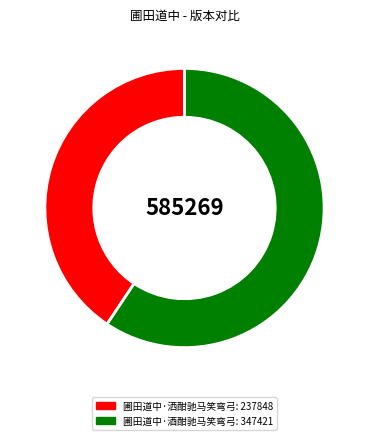

Approximately how many times larger is the value at 圃田道中·洒酣驰马笑弯弓 compared to 圃田道中·酒酣驰马笑弯弓?

0.7